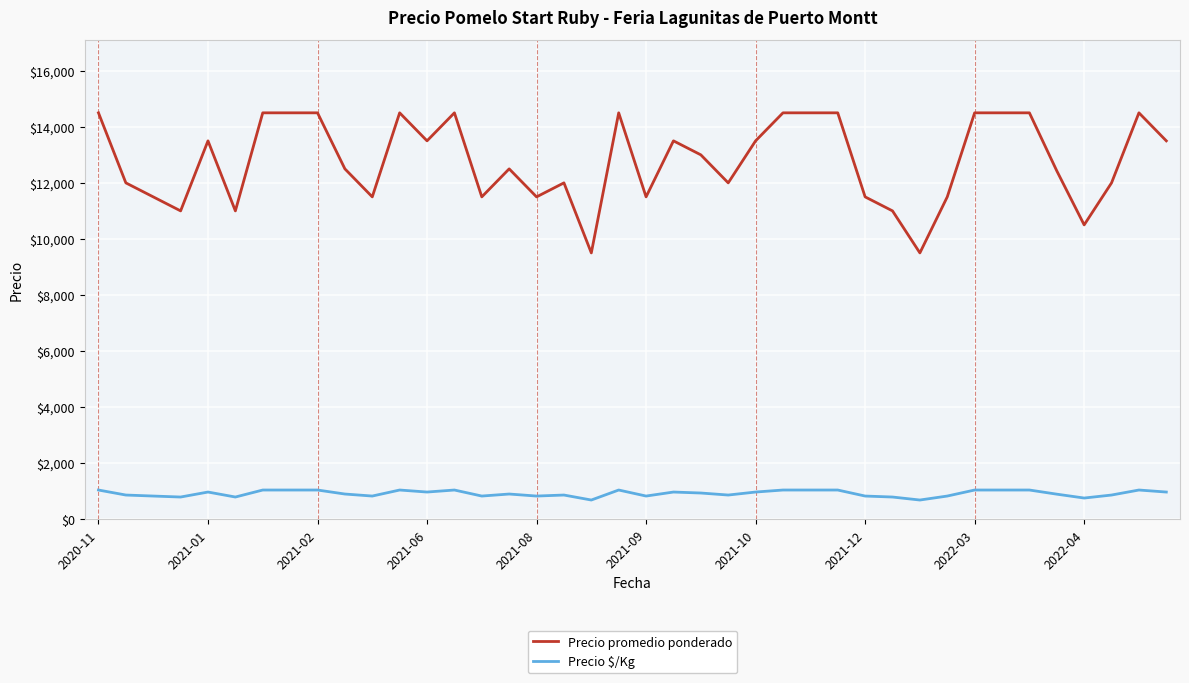

What is the minimum value for Precio promedio ponderado?

9500